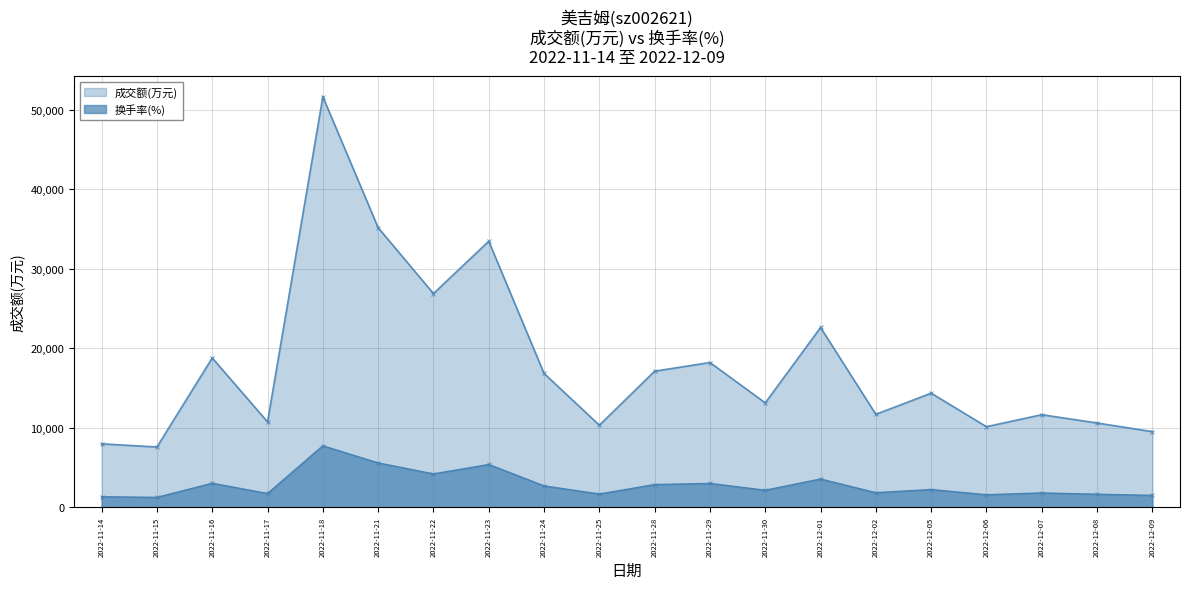

List the series in order of their overall mean, lowest first.

换手率, 成交额(万元)